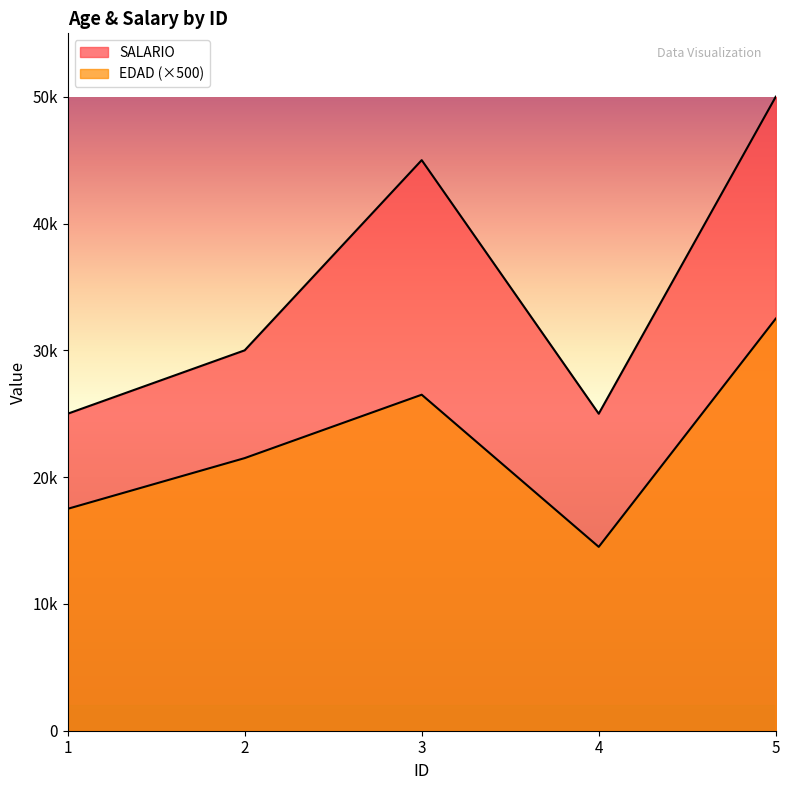

True or false: SALARIO and EDAD cross at least once.

False